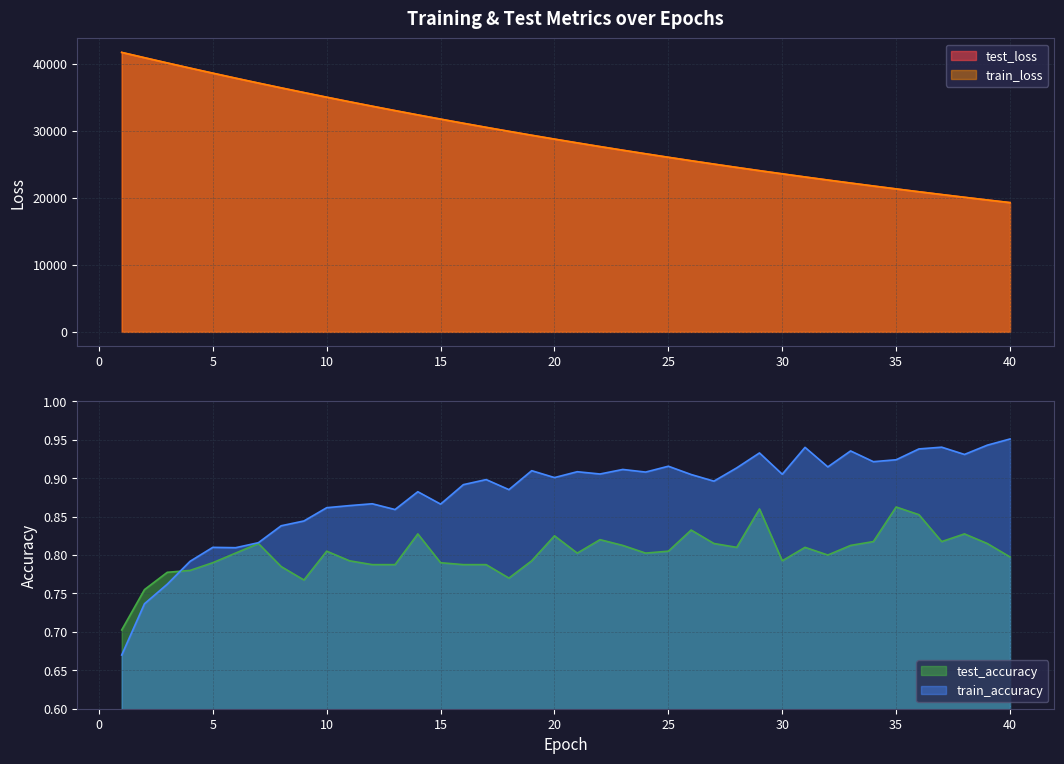

Reading right to left, list all the values displayed in this chart.

test_loss: 19271.0	19664.2	20065.4	20474.2	20890.2	21314.7	21747.2	22187.9	22637.2	23094.9	23561.5	24036.7	24521.1	25014.2	25517.1	26029.5	26552.6	27084.3	27626.4	28179.2	28741.7	29315.3	29900.2	30495.6	31101.7	31720.6	32349.8	32991.6	33646.1	34311.7	34989.9	35681.1	36383.2	37099.1	37829.2	38572.6	39327.9	40096.5	40877.0	41667.1
train_loss: 19269.7	19663.3	20064.3	20472.8	20889.3	21313.7	21746.1	22186.6	22635.9	23093.2	23559.9	24034.9	24519.3	25013.1	25516.0	26028.1	26550.5	27082.6	27624.8	28177.2	28740.3	29313.6	29898.4	30493.7	31100.4	31719.2	32348.6	32990.8	33644.0	34309.5	34987.9	35678.8	36382.5	37099.2	37828.7	38571.6	39327.9	40096.7	40877.6	41669.5
test_accuracy: 0.8	0.8	0.8	0.8	0.9	0.9	0.8	0.8	0.8	0.8	0.8	0.9	0.8	0.8	0.8	0.8	0.8	0.8	0.8	0.8	0.8	0.8	0.8	0.8	0.8	0.8	0.8	0.8	0.8	0.8	0.8	0.8	0.8	0.8	0.8	0.8	0.8	0.8	0.8	0.7
train_accuracy: 1.0	0.9	0.9	0.9	0.9	0.9	0.9	0.9	0.9	0.9	0.9	0.9	0.9	0.9	0.9	0.9	0.9	0.9	0.9	0.9	0.9	0.9	0.9	0.9	0.9	0.9	0.9	0.9	0.9	0.9	0.9	0.8	0.8	0.8	0.8	0.8	0.8	0.8	0.7	0.7